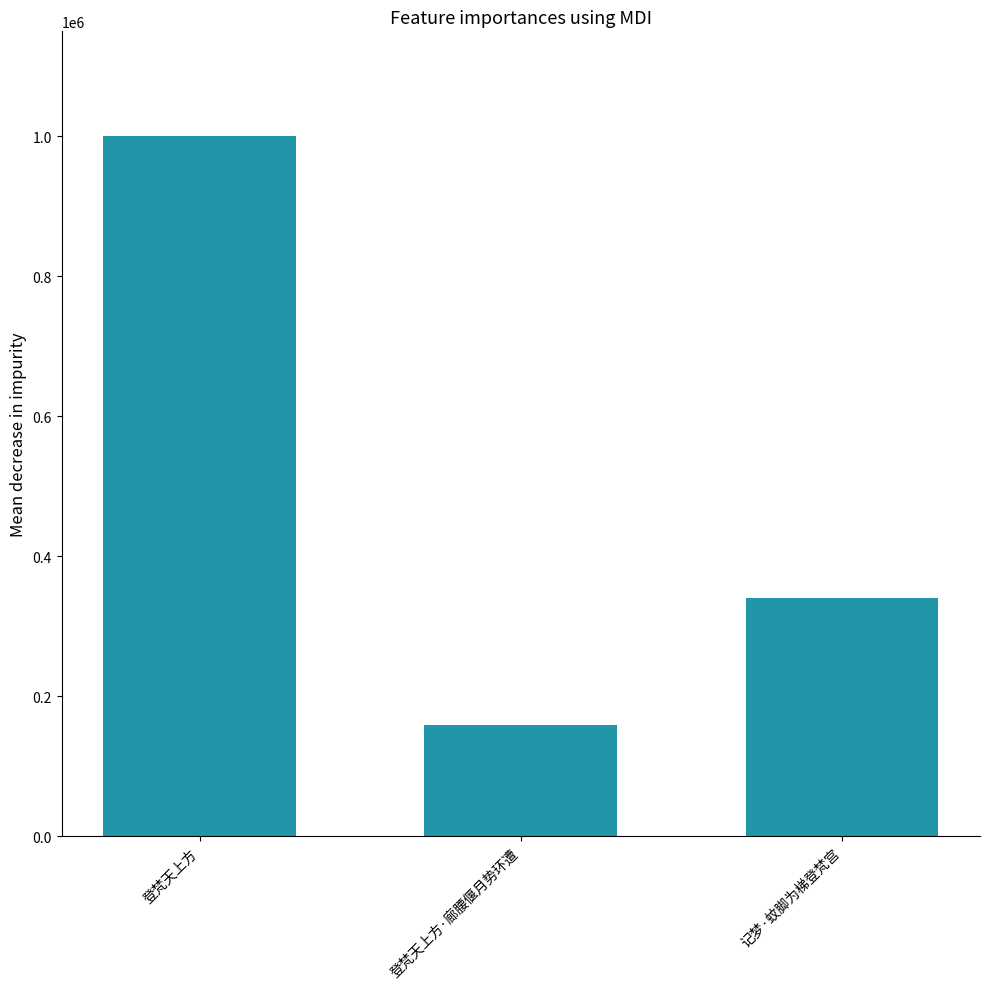

Which label corresponds to the largest value in the chart?

登梵天上方